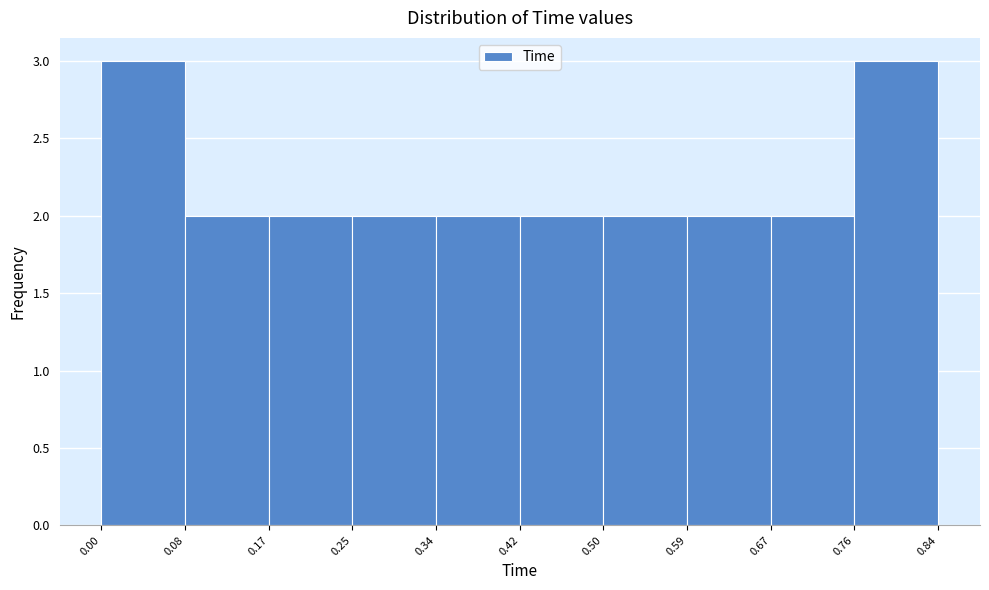

Reading left to right, list every bar in this chart as the range it spans on the x-axis followed by its height. The values are not printed on the chart, so give them approximately, as read against the axis.

0.00 to 0.08: 3
0.08 to 0.17: 2
0.17 to 0.25: 2
0.25 to 0.34: 2
0.34 to 0.42: 2
0.42 to 0.50: 2
0.50 to 0.59: 2
0.59 to 0.67: 2
0.67 to 0.76: 2
0.76 to 0.84: 3